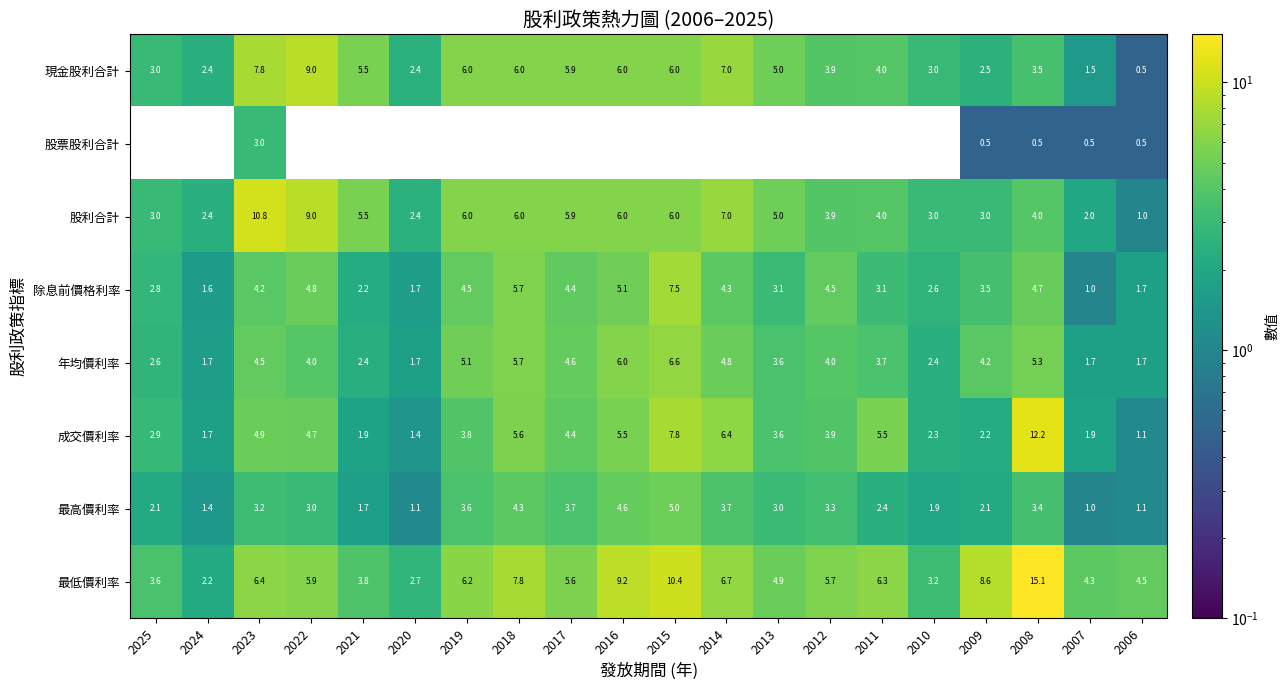

At how many categories does at least one series exceed 9?

4